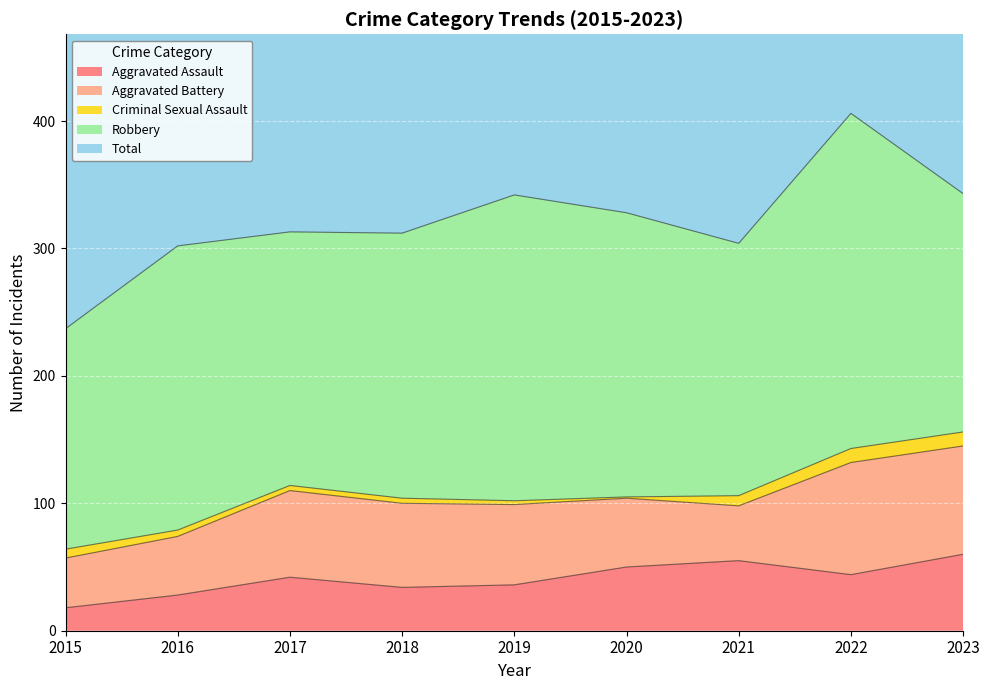

The value of Aggravated Assault at 2019 is 36. True or false?

True